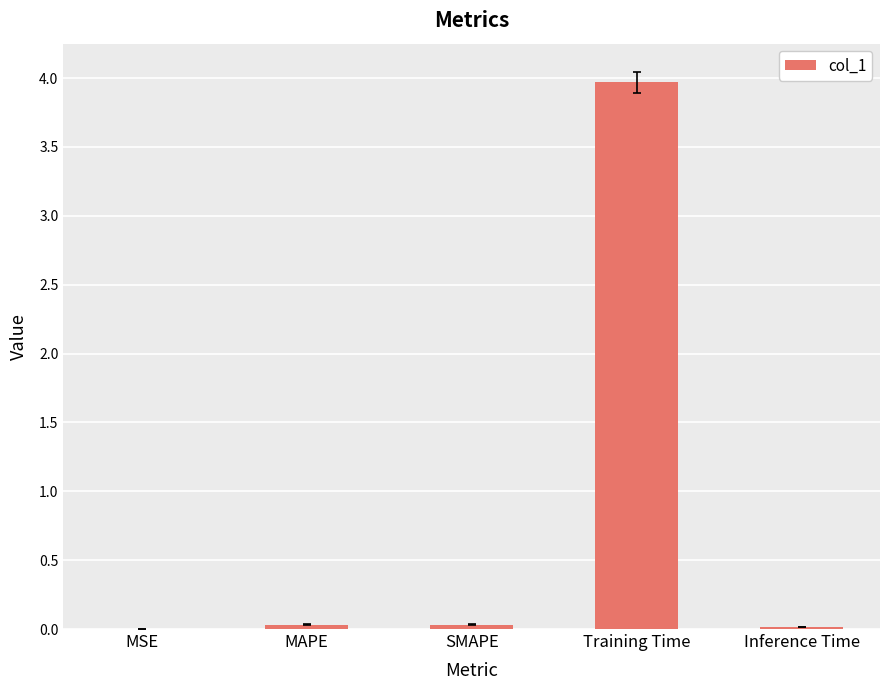

Is it true that the value at SMAPE is 0.0?

True